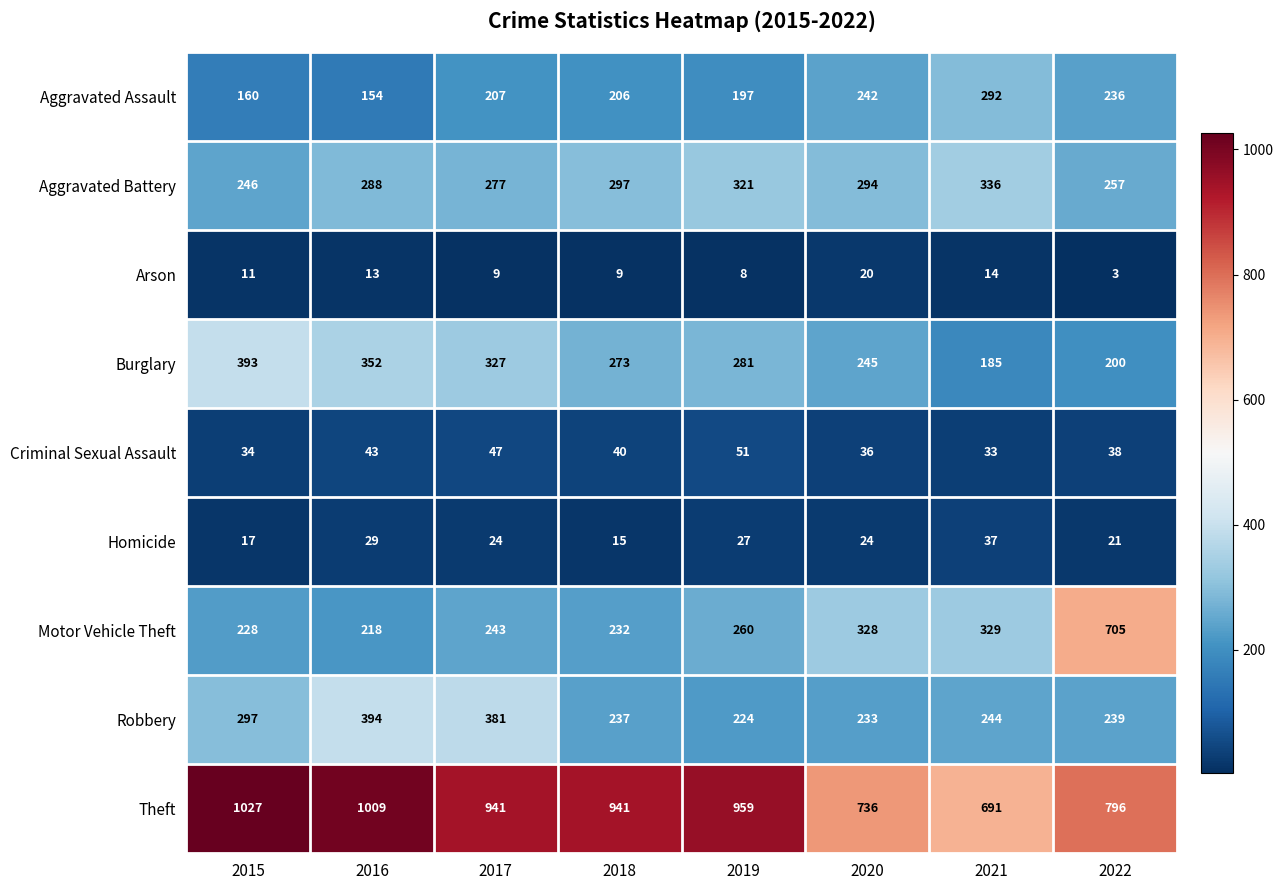

What is the smallest value displayed?

3